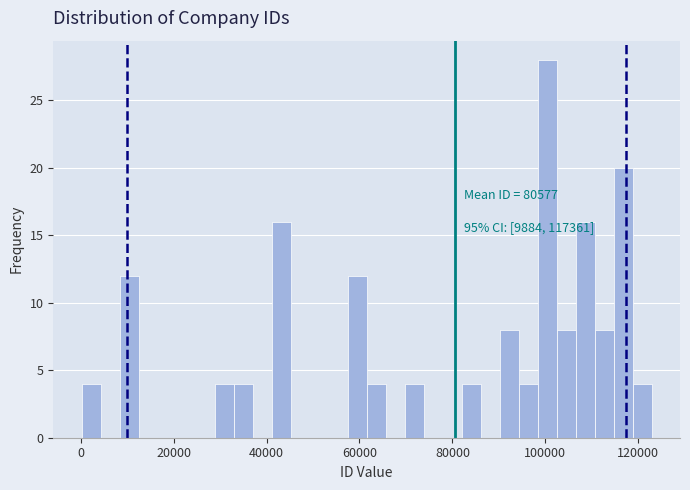

Around what value on the x-axis is the tallest bar? Give the approximate position of its centre, as read against the axis.

100000